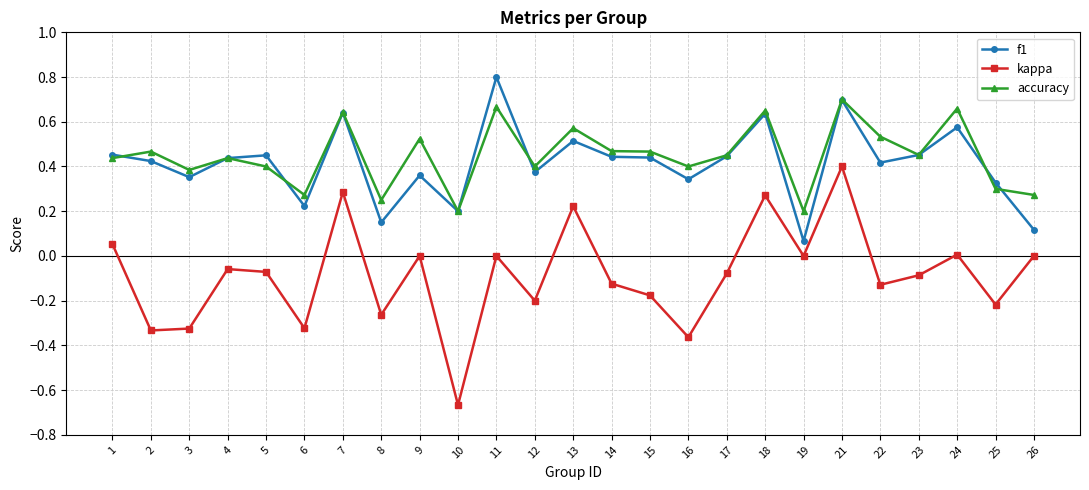

Count the number of data series in this chart.

3